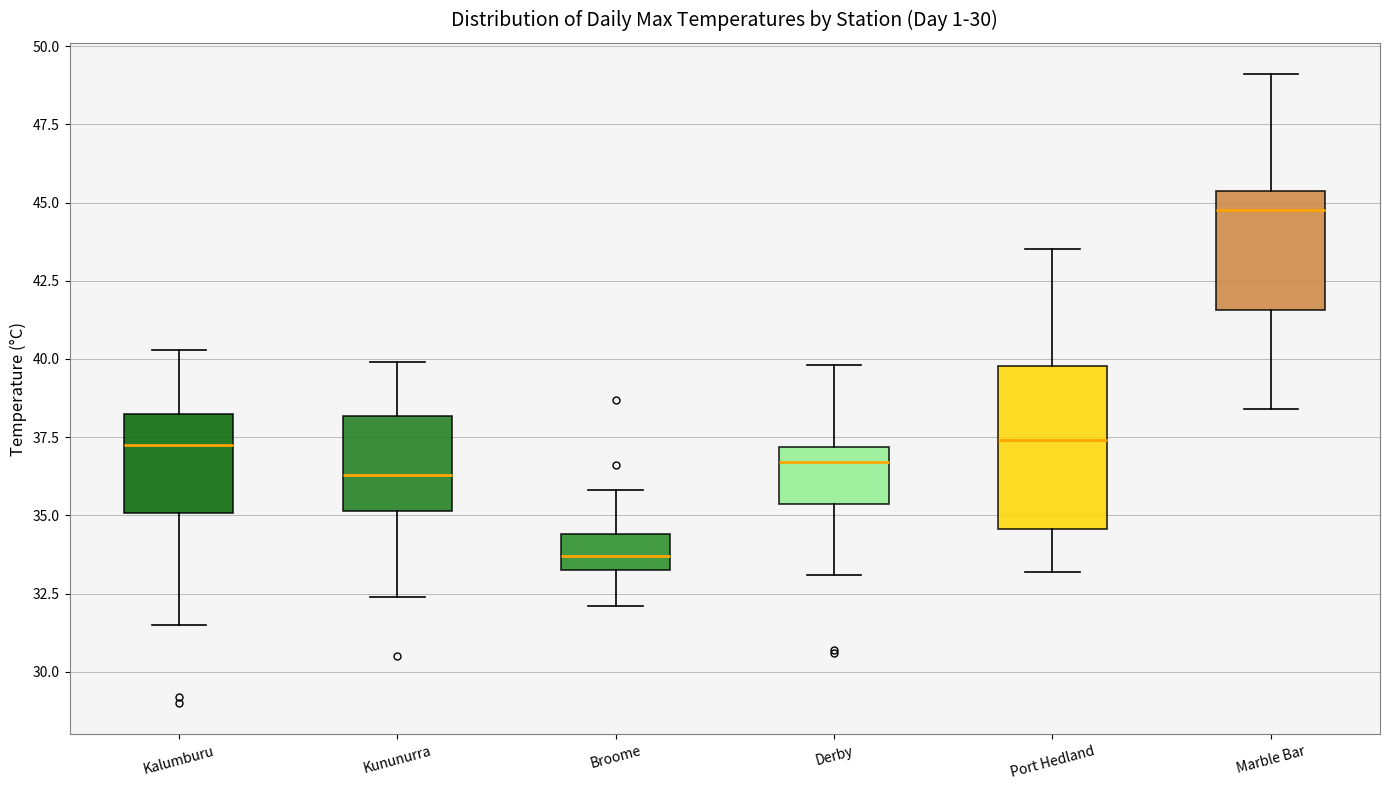

Reading left to right, read every box against the y-axis: the position of its median line, the range the box covers, and the ends of its whiskers. The values are not printed on the chart, so give them approximately, as read against the axis.

Kalumburu: median 37.5, box 35.0 to 38.0, whiskers 31.5 to 40.5
Kununurra: median 36.5, box 35.0 to 38.0, whiskers 32.5 to 40.0
Broome: median 33.5 (inside the box), box 33.5 to 34.5, whiskers 32.0 to 36.0
Derby: median 36.5, box 35.5 to 37.0, whiskers 33.0 to 40.0
Port Hedland: median 37.5, box 34.5 to 40.0, whiskers 33.0 to 43.5
Marble Bar: median 45.0, box 41.5 to 45.5, whiskers 38.5 to 49.0